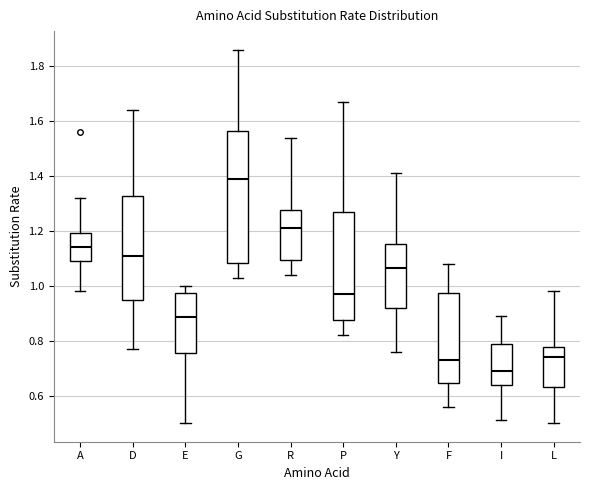

Reading left to right, transcribe this box plot: for each box, give where its median line is, the range the box spans, and where its two whiskers end, as read against the y-axis. The values are not printed on the chart, so give them approximately, as read against the axis.

A: median 1.14, box 1.10 to 1.20, whiskers 0.98 to 1.32
D: median 1.12, box 0.94 to 1.32, whiskers 0.78 to 1.64
E: median 0.88, box 0.76 to 0.98, whiskers 0.50 to 1.00
G: median 1.40, box 1.08 to 1.56, whiskers 1.04 to 1.86
R: median 1.22, box 1.10 to 1.28, whiskers 1.04 to 1.54
P: median 0.98, box 0.88 to 1.28, whiskers 0.82 to 1.68
Y: median 1.06, box 0.92 to 1.16, whiskers 0.76 to 1.42
F: median 0.74, box 0.64 to 0.98, whiskers 0.56 to 1.08
I: median 0.70, box 0.64 to 0.78, whiskers 0.52 to 0.90
L: median 0.74, box 0.64 to 0.78, whiskers 0.50 to 0.98